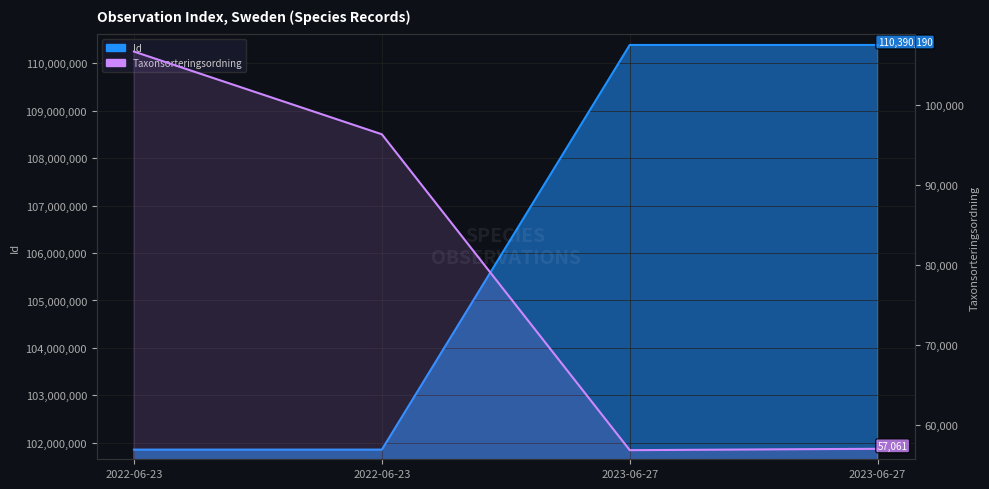

Rank the categories by Taxonsorteringsordning value from highest to lowest.

2022-06-23, 2022-06-23, 2023-06-27, 2023-06-27